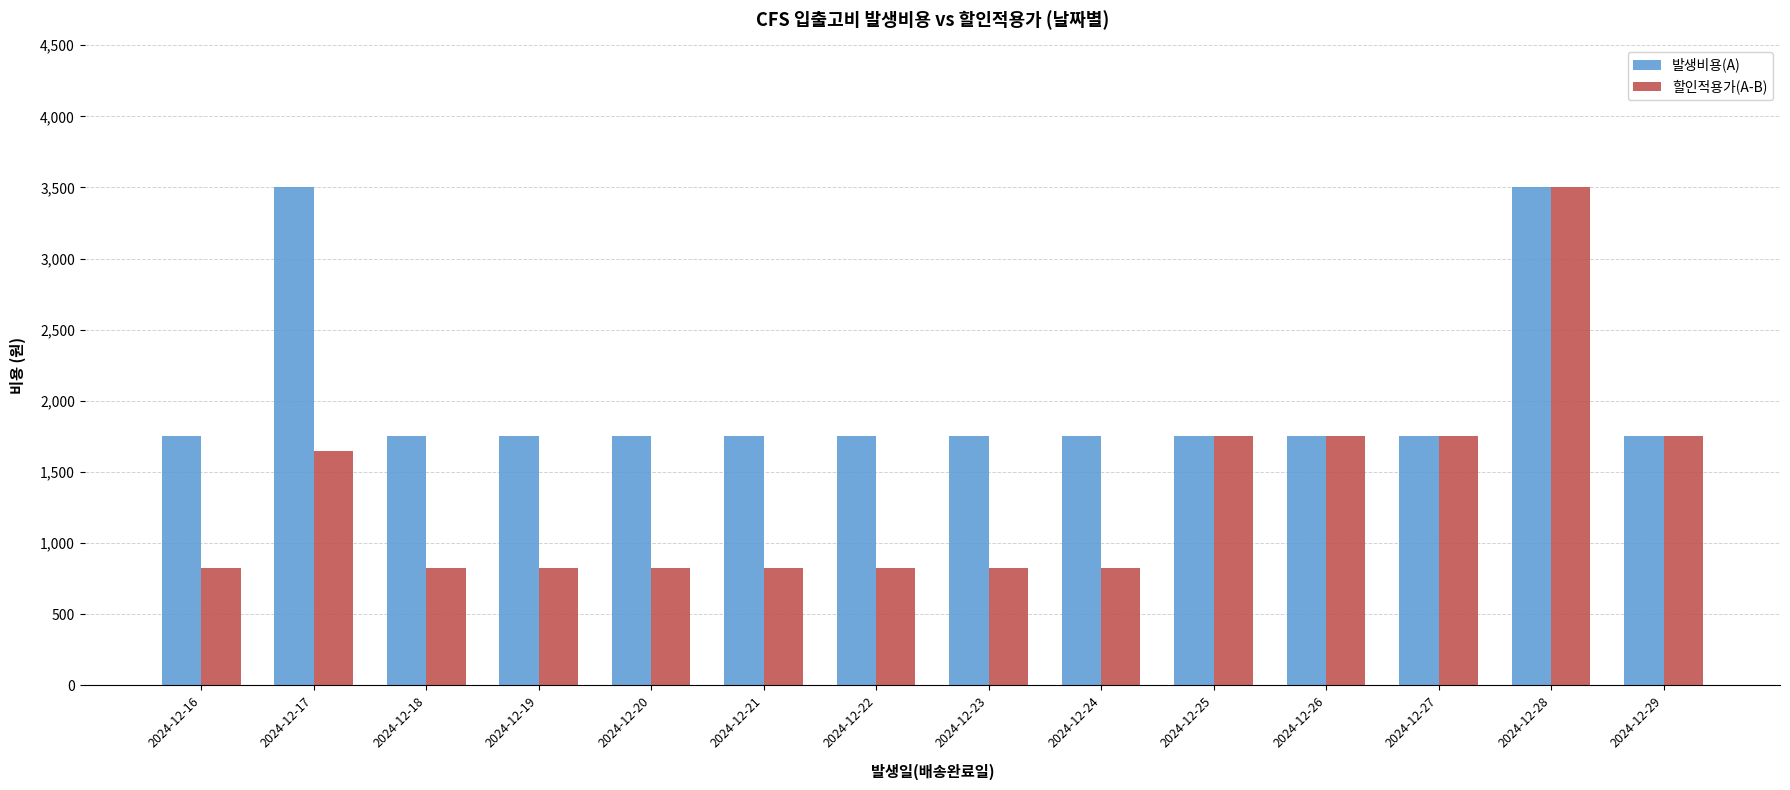

What is the highest value of the 발생비용(A) series?

3500